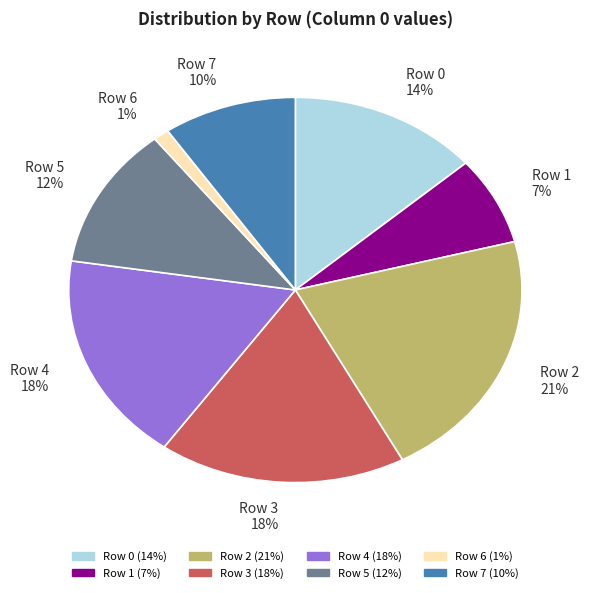

The Row 4 slice represents 18% of the pie. True or false?

True